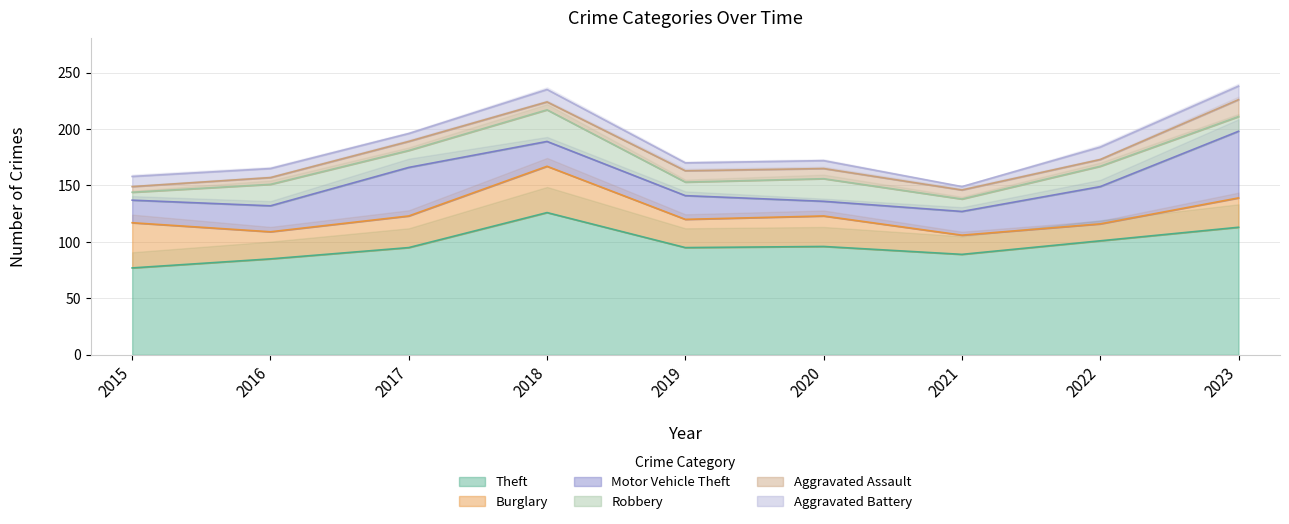

What is the sum of all Robbery values?

143